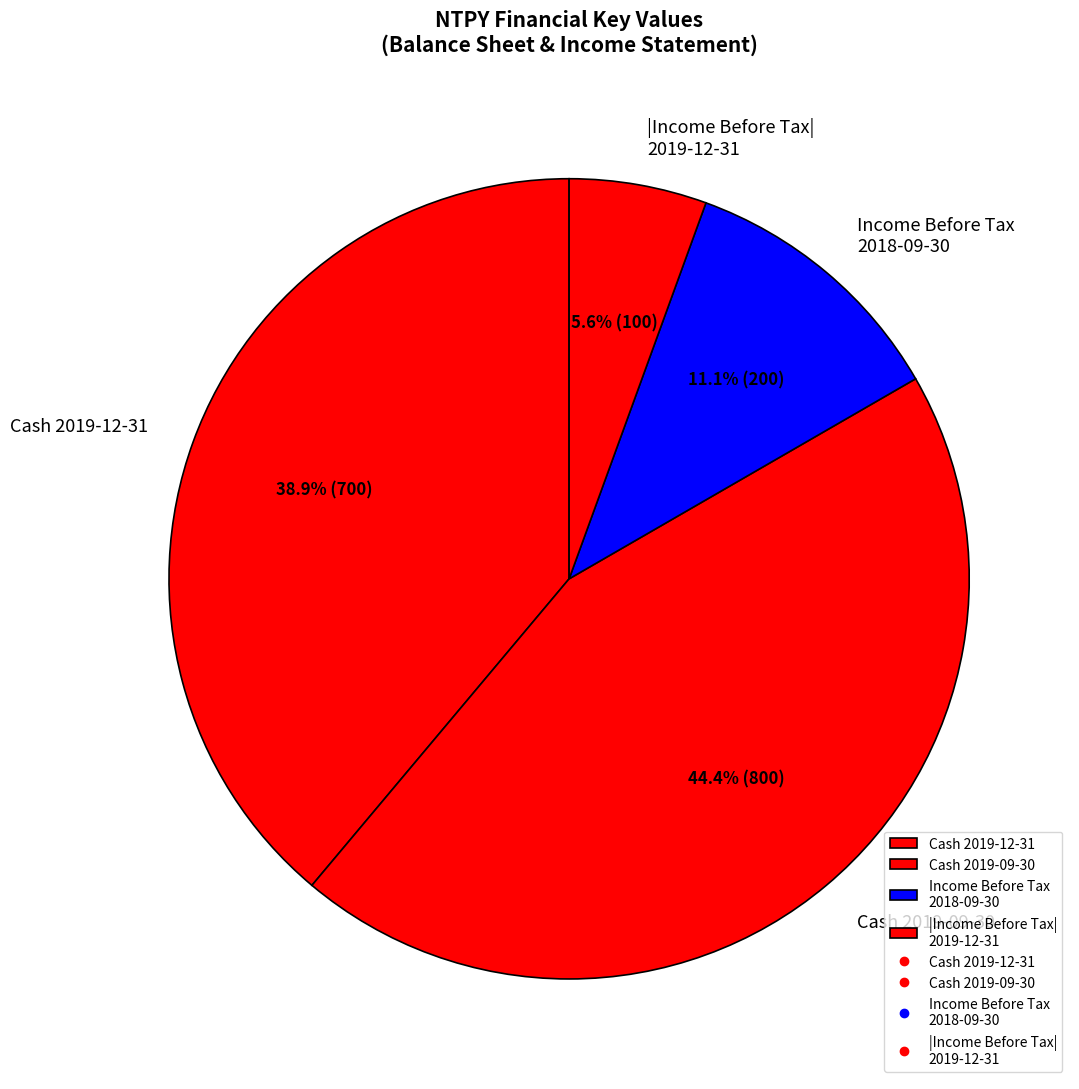

Which slice is the smallest?

|Income Before Tax| 2019-12-31